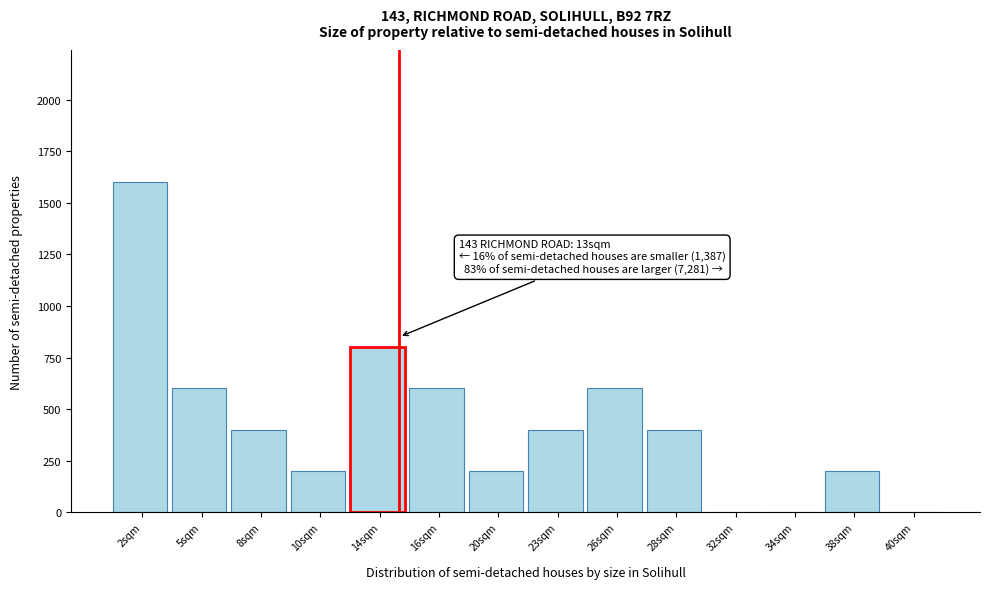

Reading left to right, what are all the values shown in this chart?

2sqm=1600	5sqm=600	8sqm=400	10sqm=200	14sqm=800	16sqm=600	20sqm=200	23sqm=400	26sqm=600	28sqm=400	32sqm=0	34sqm=0	38sqm=200	40sqm=0